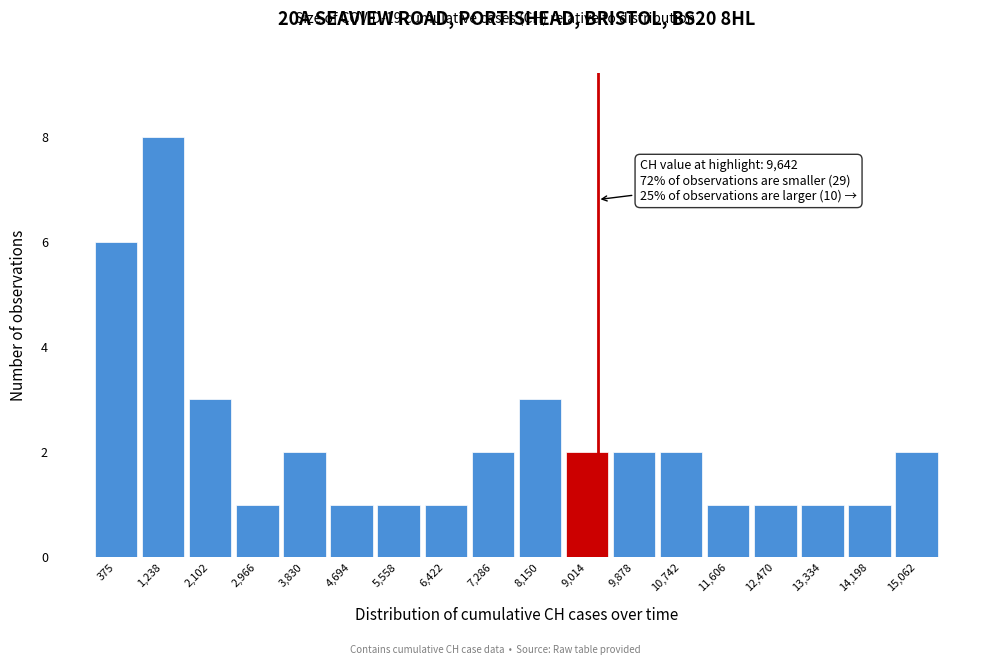

Reading left to right, extract all data points from this chart.

6	8	3	1	2	1	1	1	2	3	2	2	2	1	1	1	1	2